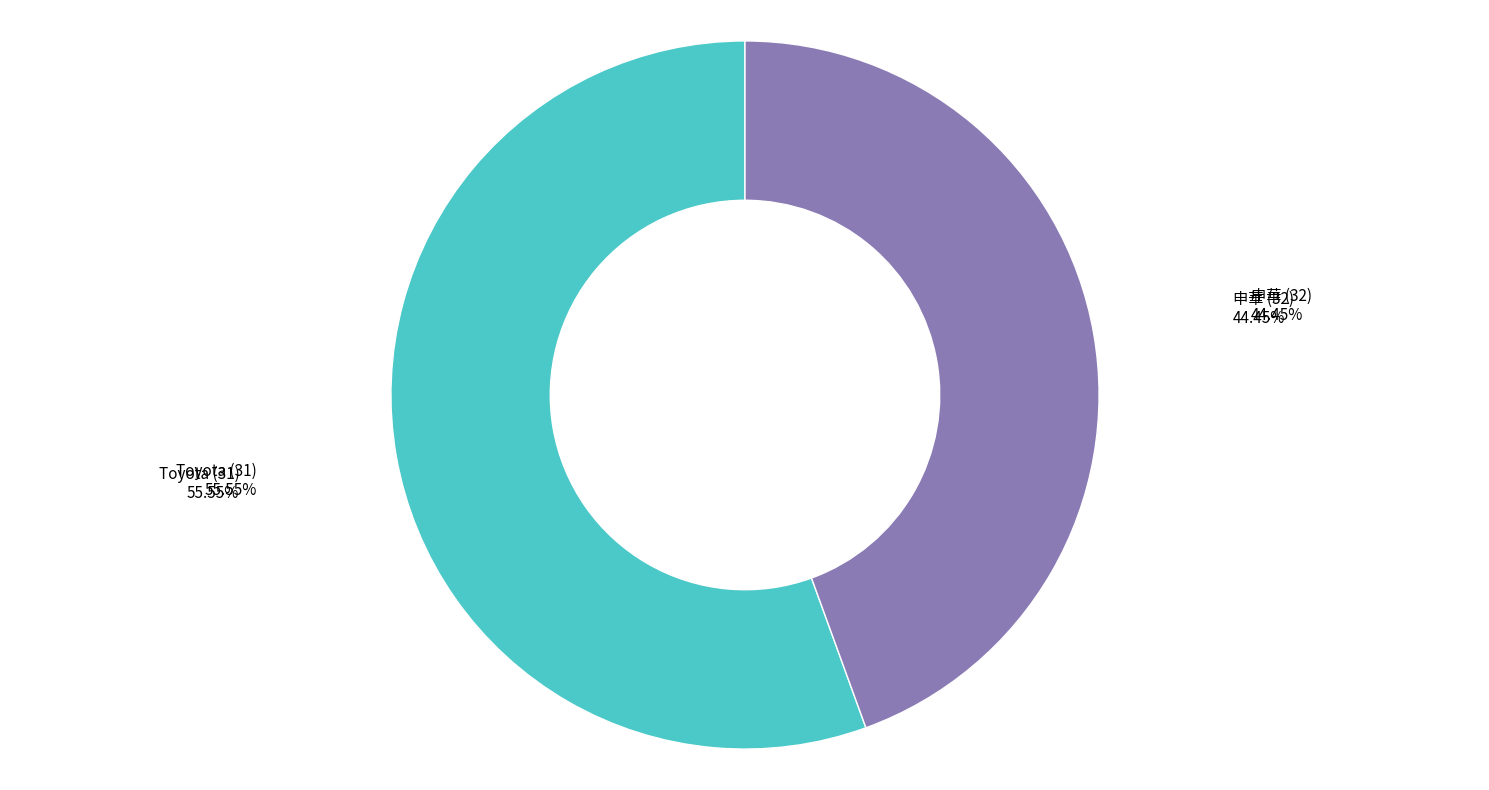

Combined, what portion of the pie is 申華 (32) and Toyota (31)?

100.0%